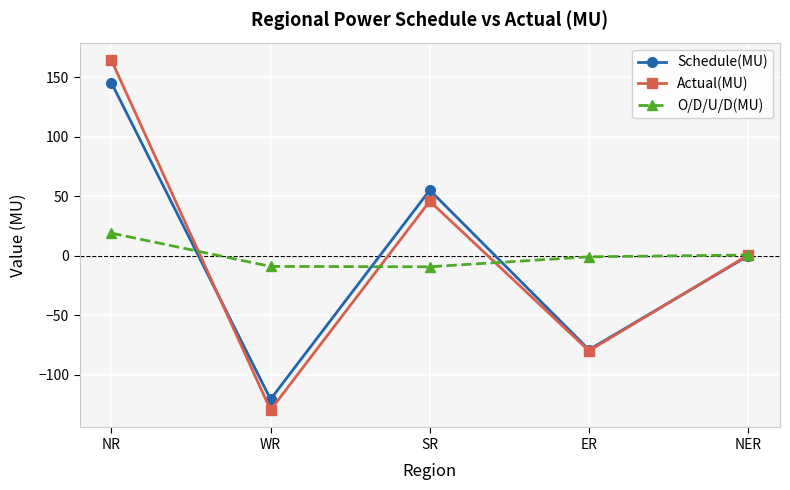

At which category is the sum across all series the highest?

NR